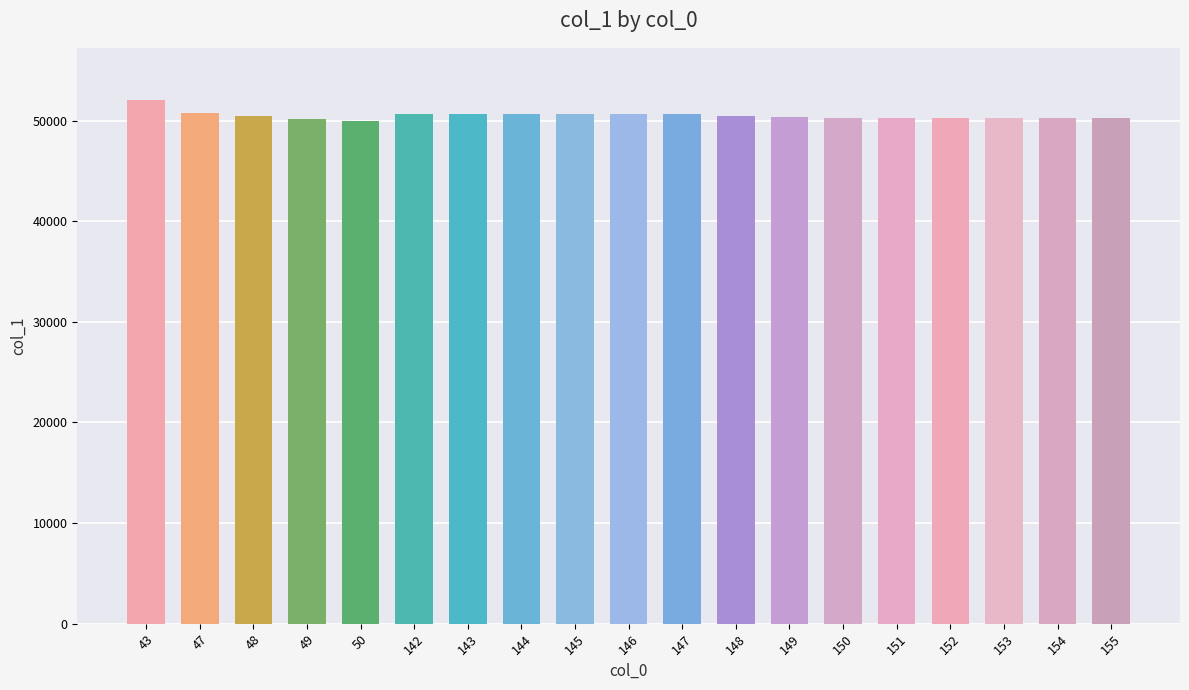

What is the average value?

50483.9